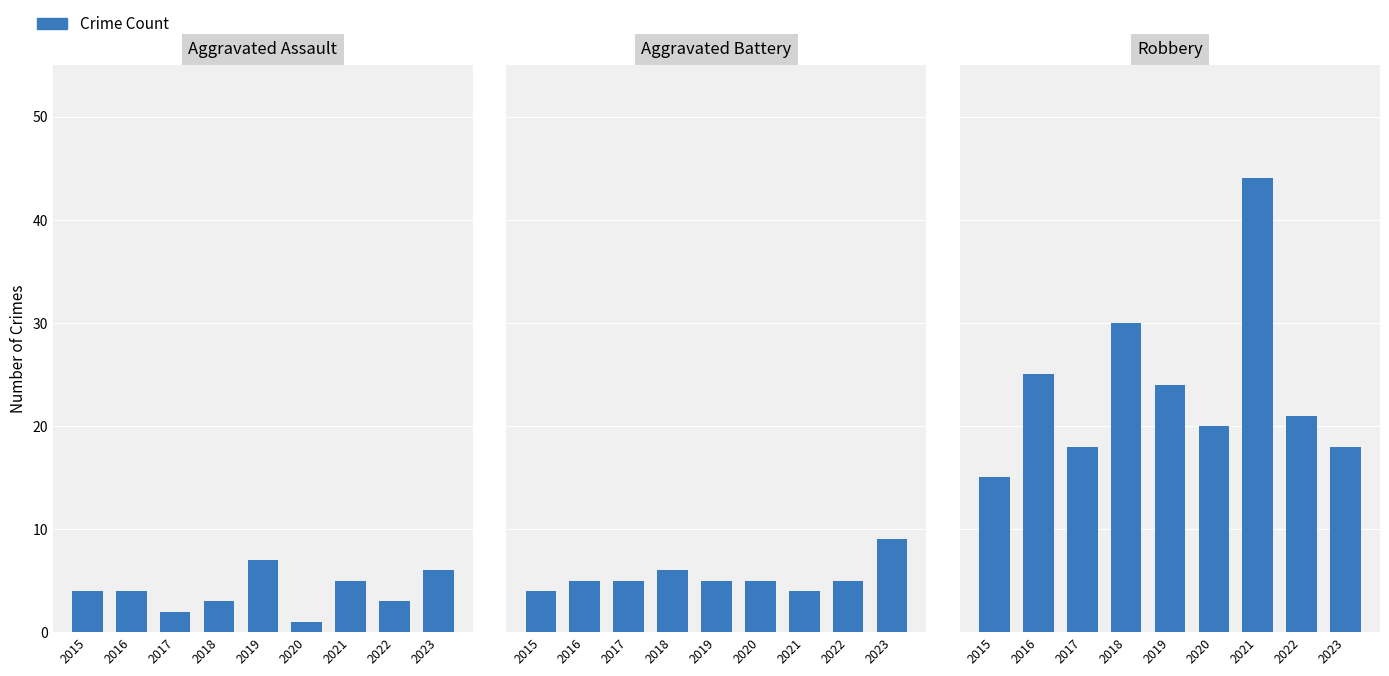

Which category has the lowest value in the Aggravated Battery series?

2015